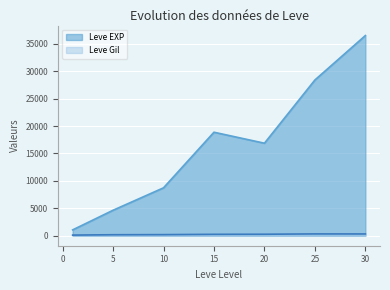

True or false: Leve Gil and Leve EXP cross at least once.

False